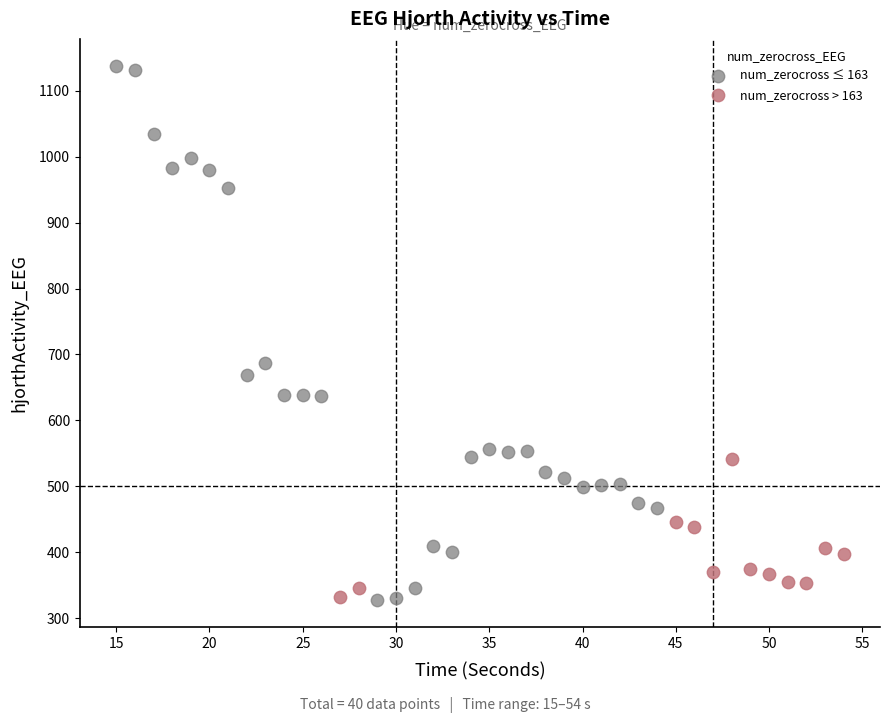

Which series contains the highest Y value?

num_zerocross ≤ 163